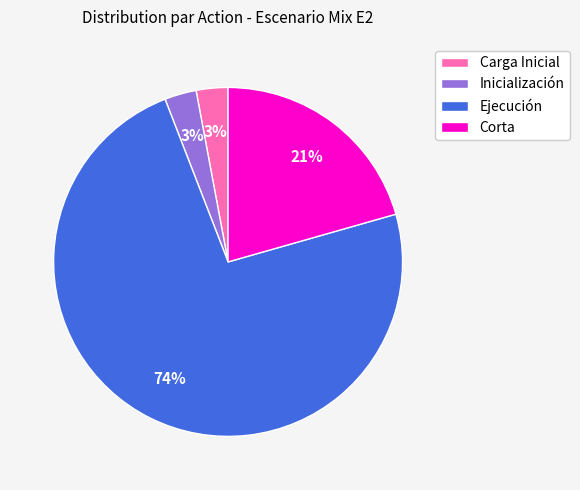

To the nearest percent, what is the combined percentage of Ejecución and Corta?

94%